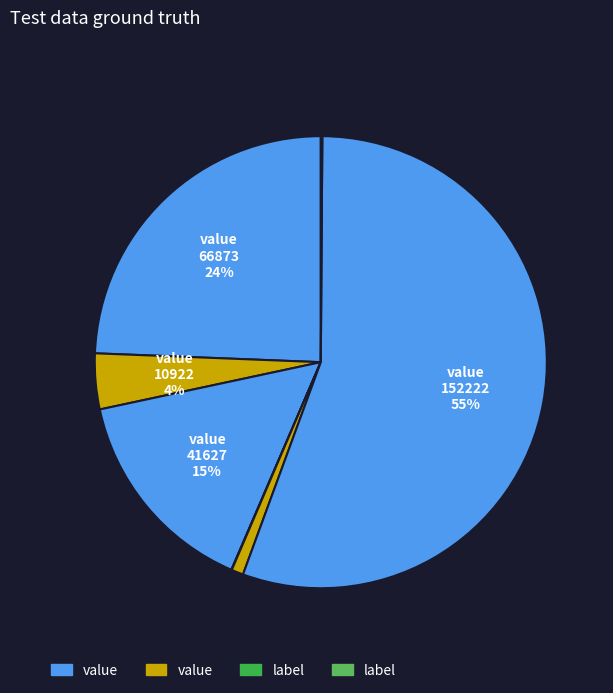

Count the number of slices in the pie.

7